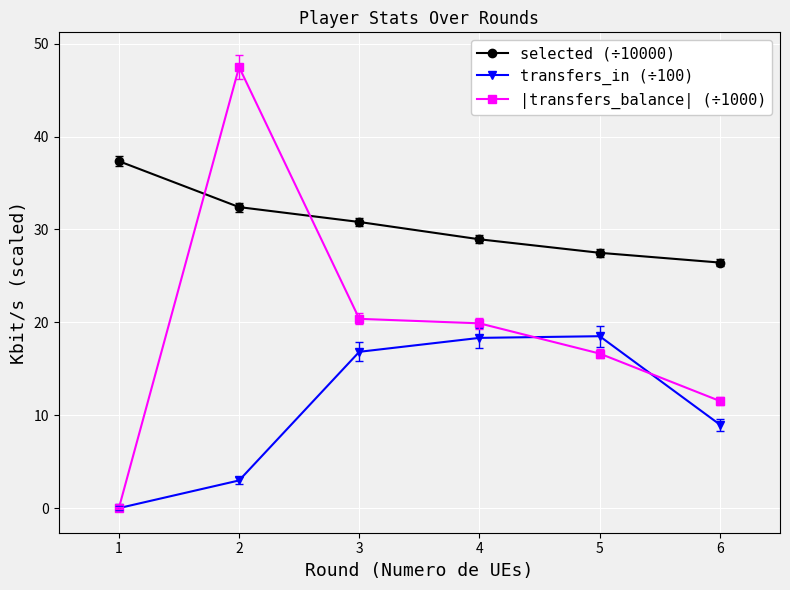

Which series has the widest spread of values?

|transfers_balance| (÷1000)